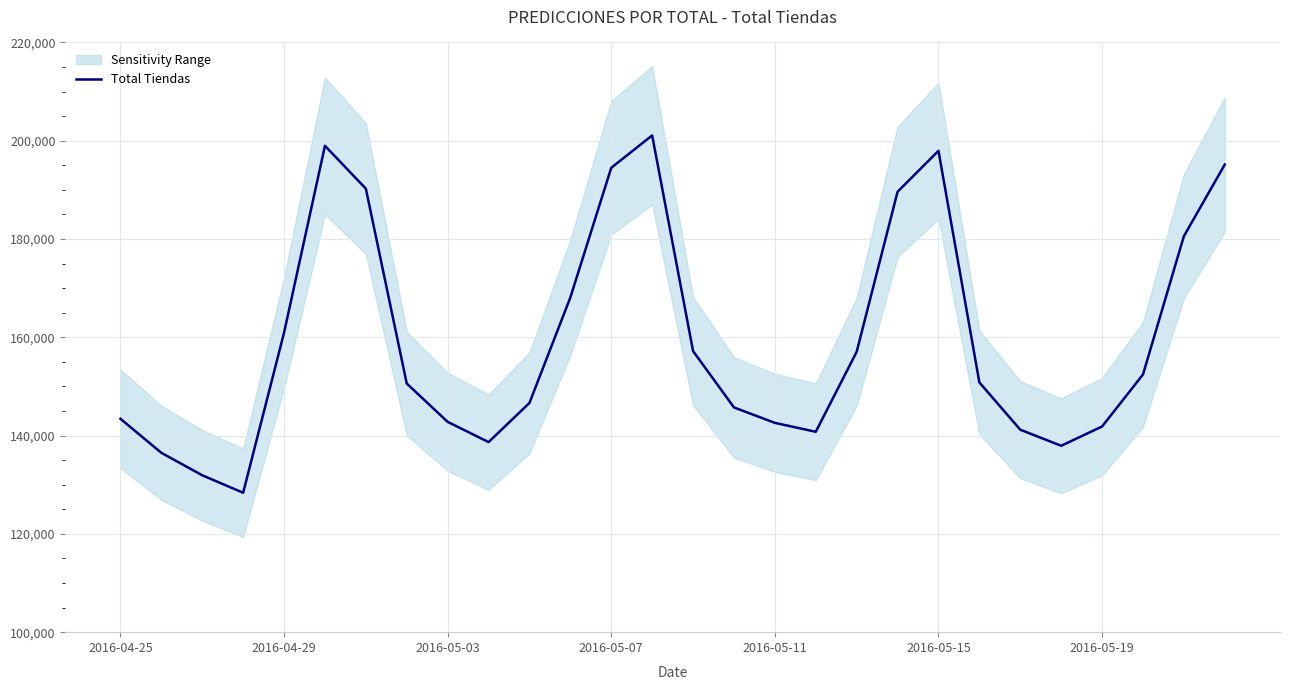

How many lines are shown in the chart?

1